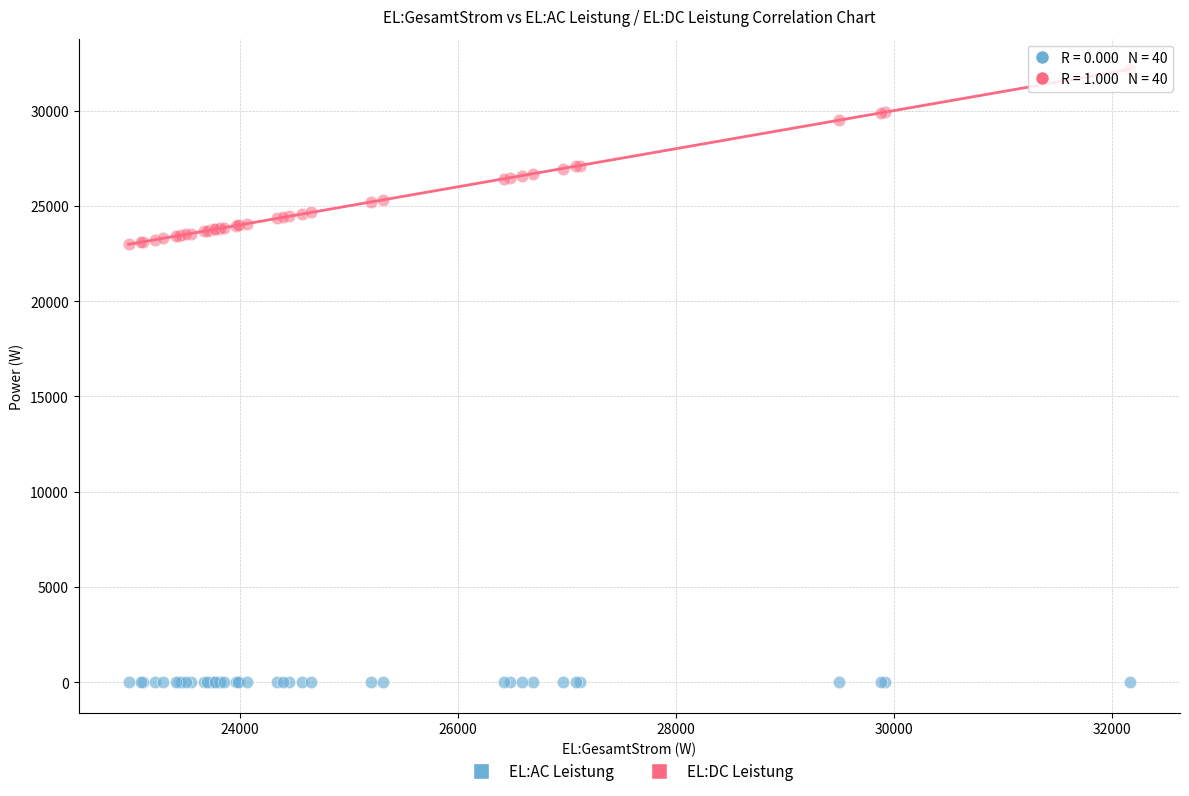

Which series reaches the maximum Y coordinate?

EL:DC Leistung